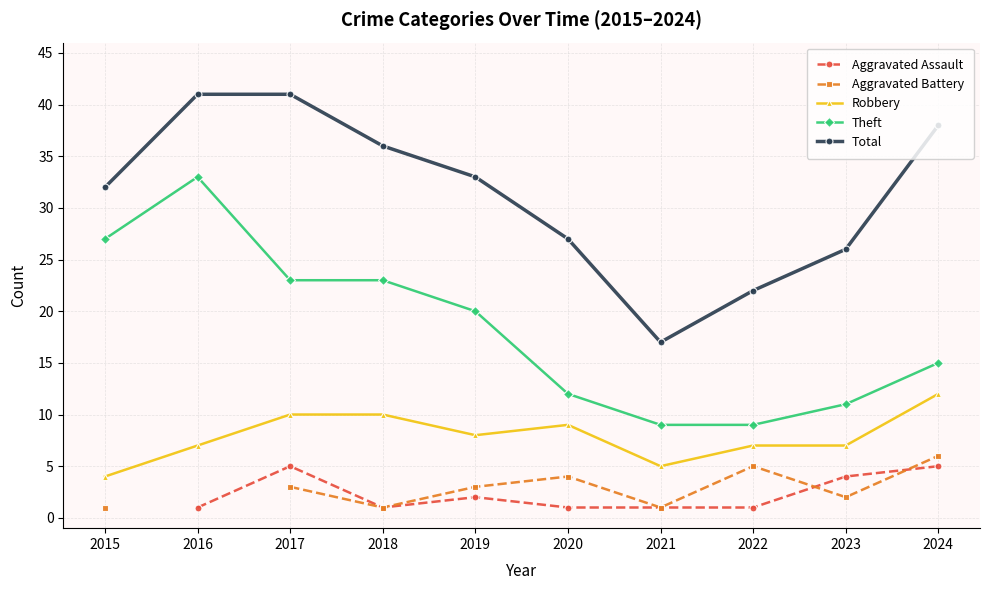

True or false: Aggravated Battery and Theft cross at least once.

False